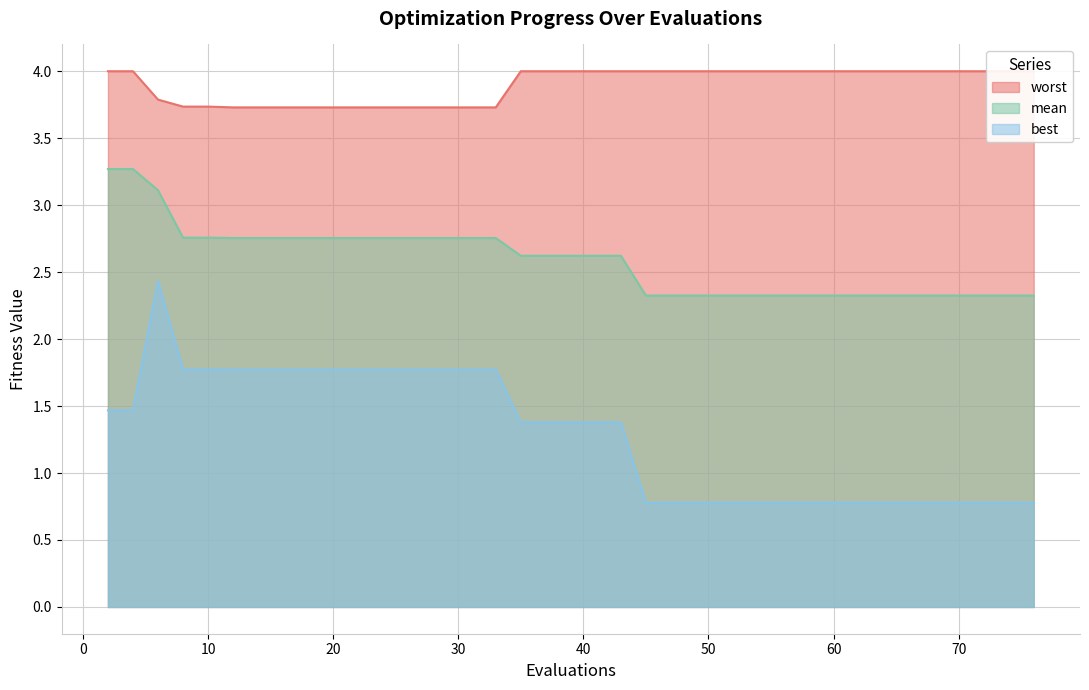

Which series has the largest total across all categories?

worst